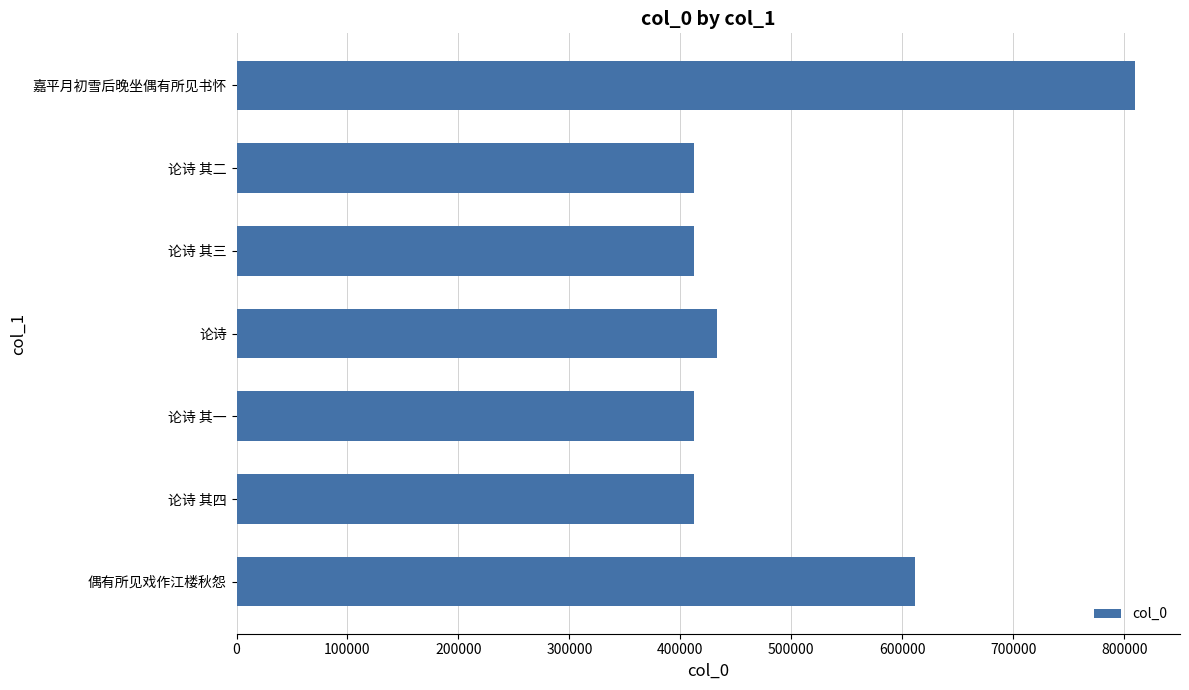

The value at 偶有所见戏作江楼秋怨 is 823723. True or false?

False